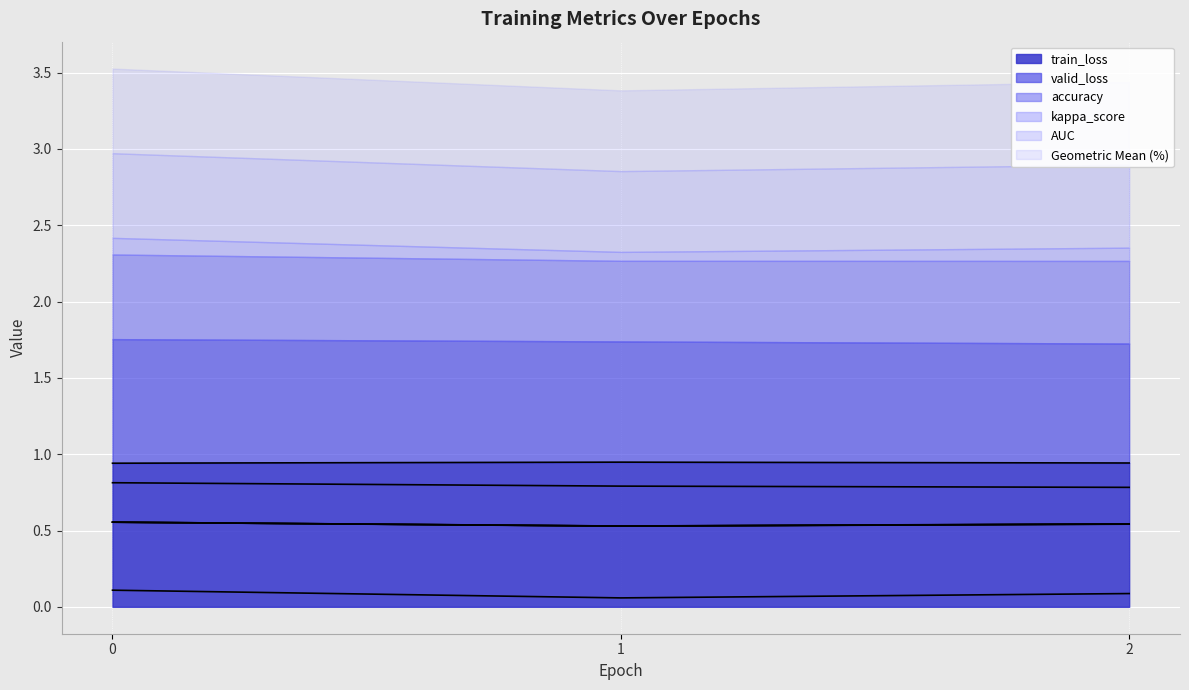

Is the value of train_loss at 2 greater than the value of accuracy at 2?

Yes